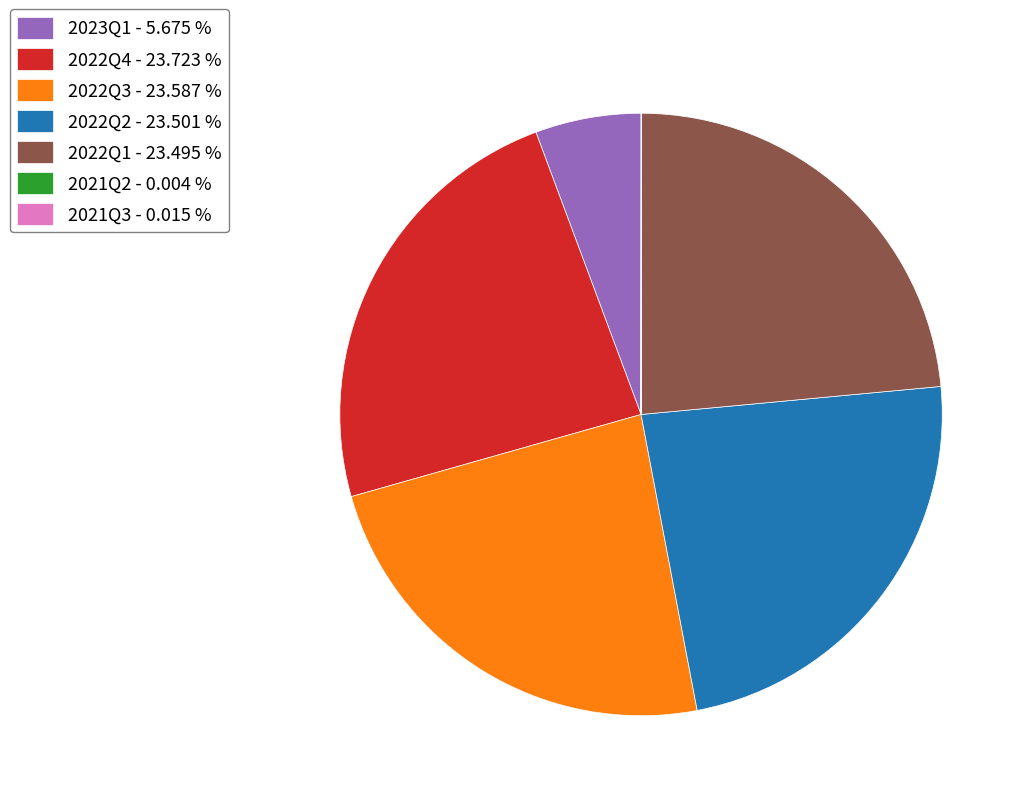

Approximately how many times larger is the value at 2022Q1 - 23.495 % compared to 2022Q2 - 23.501 %?

1.0